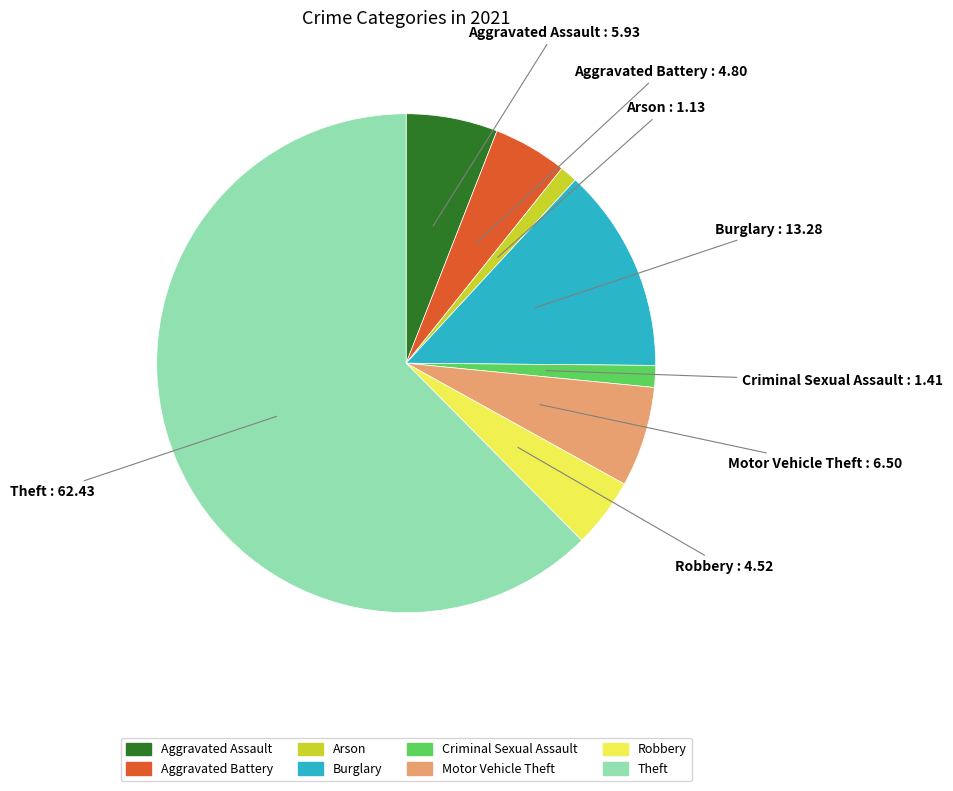

Does any single category account for the majority?

Yes